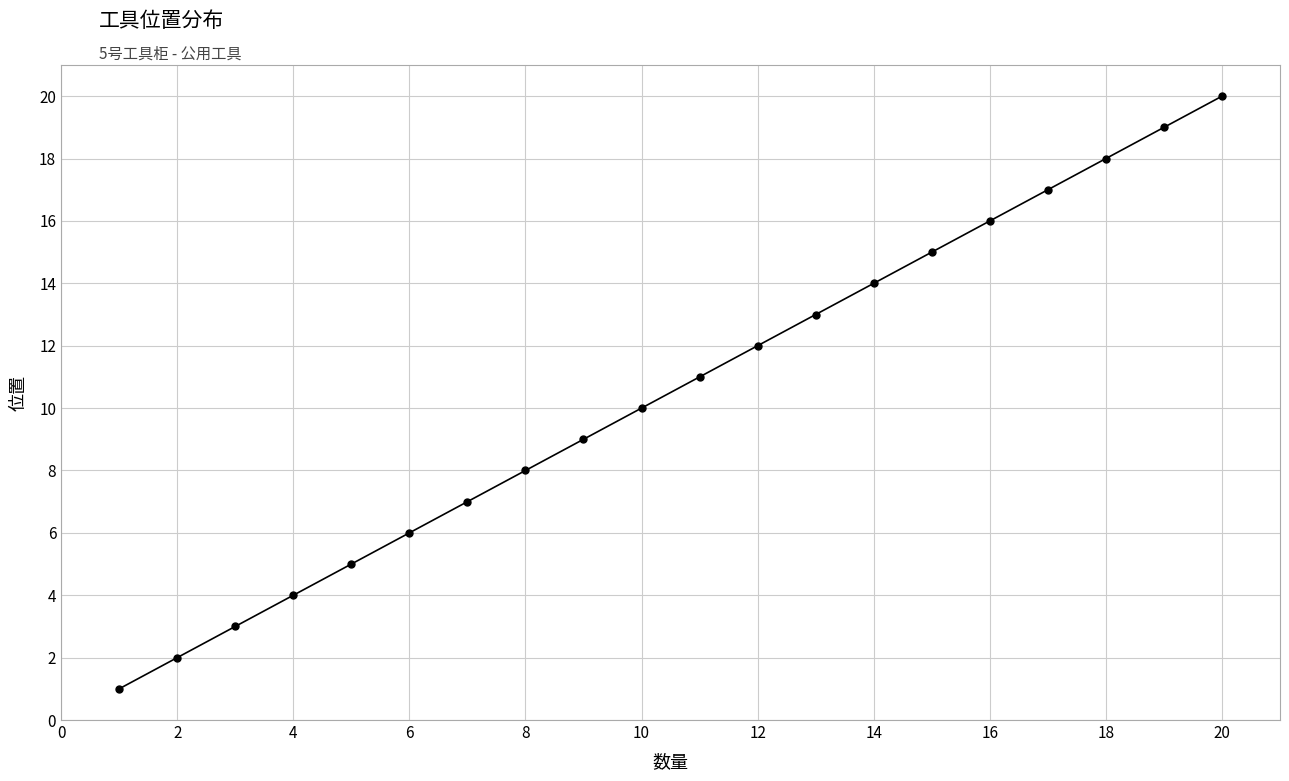

Count the number of data series in this chart.

1